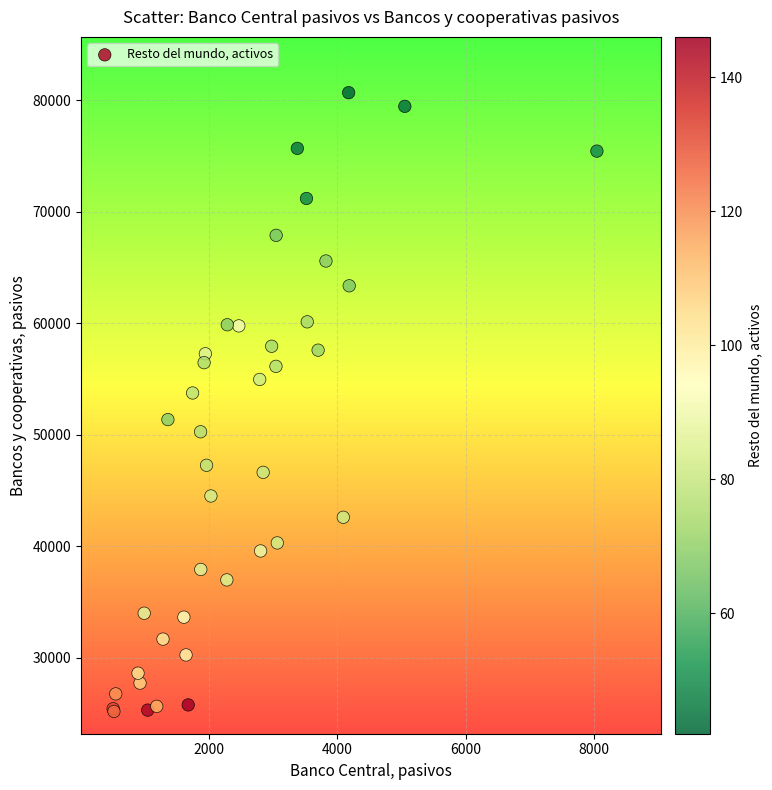

What Y value in the scatter plot is closest to 52930?

53742